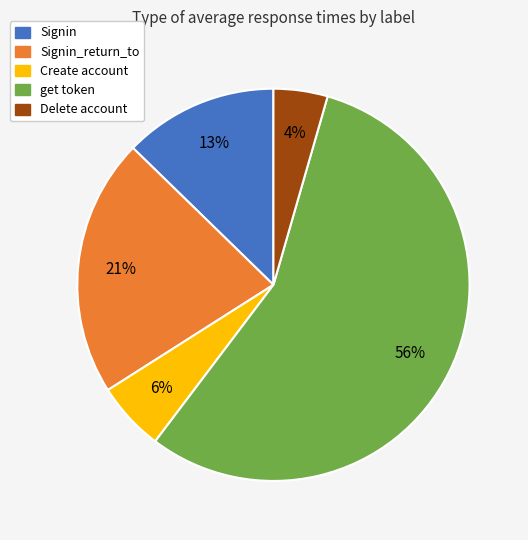

Is there any slice that represents more than half of the pie?

Yes